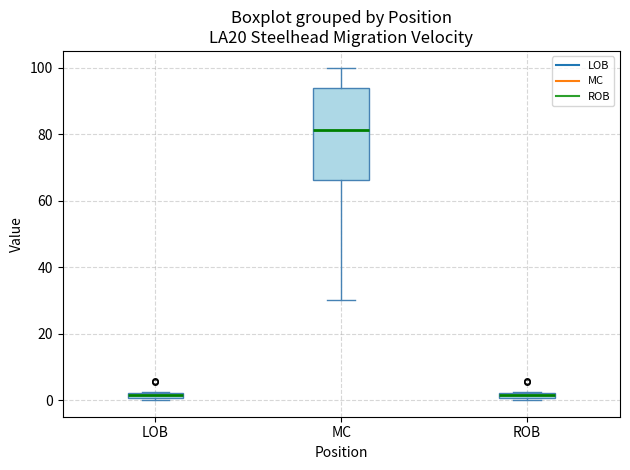

Where is the upper edge of the box for MC on the y-axis? The values are not printed on the chart, so give them approximately, as read against the axis.

94